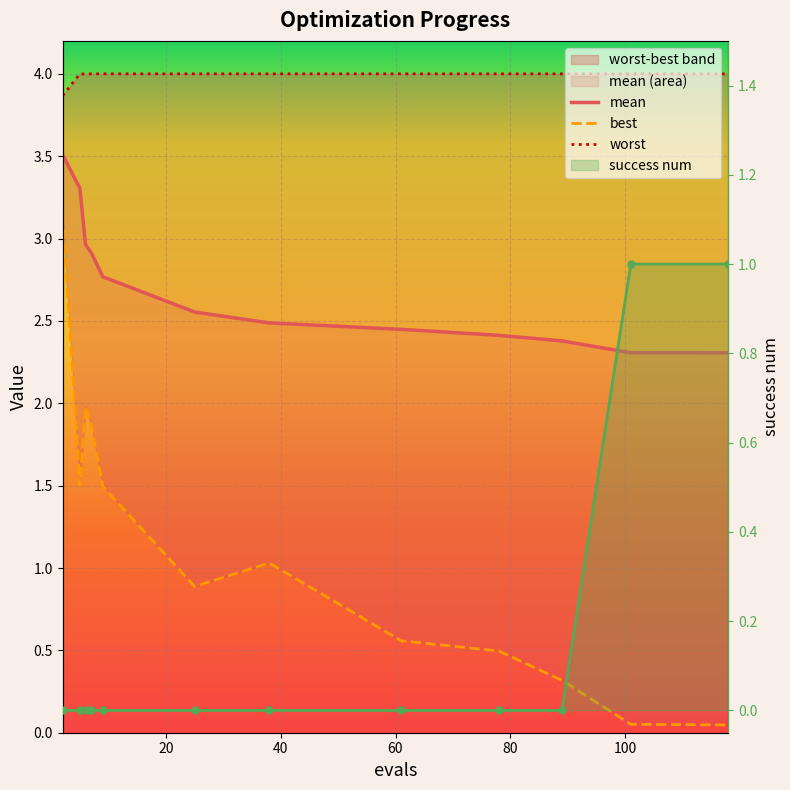

Is it true that mean equals 5.8 at 2?

False